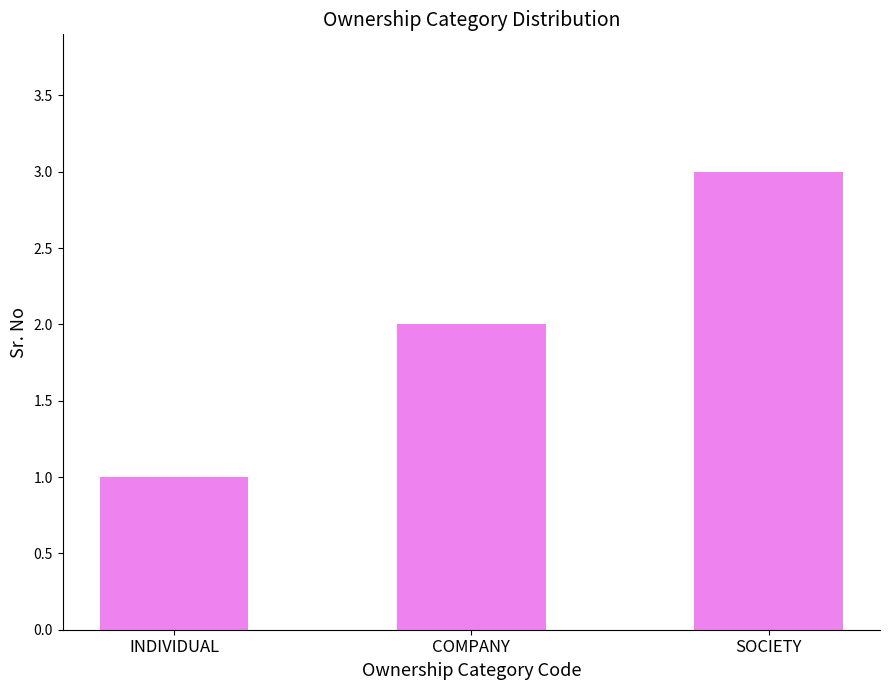

Reading right to left, list all the values displayed in this chart.

SOCIETY=3	COMPANY=2	INDIVIDUAL=1